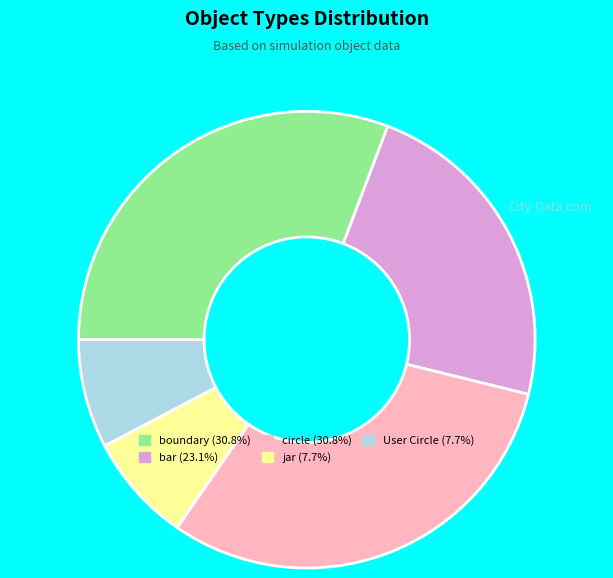

Which has a higher value, jar or circle?

circle